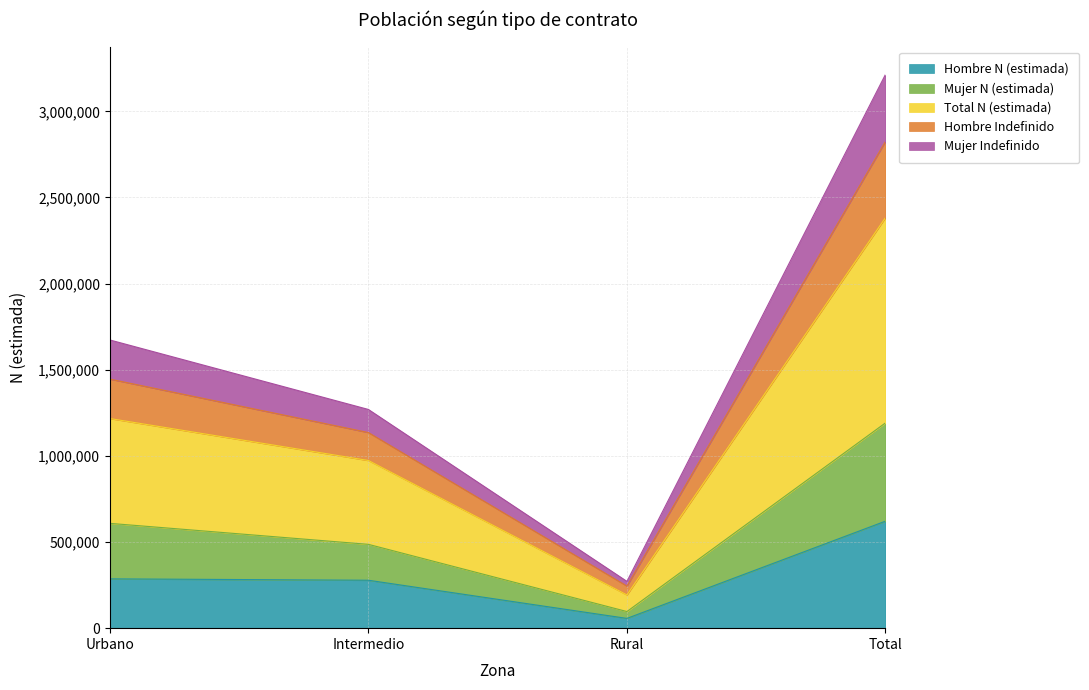

Does the chart have visible grid lines?

Yes